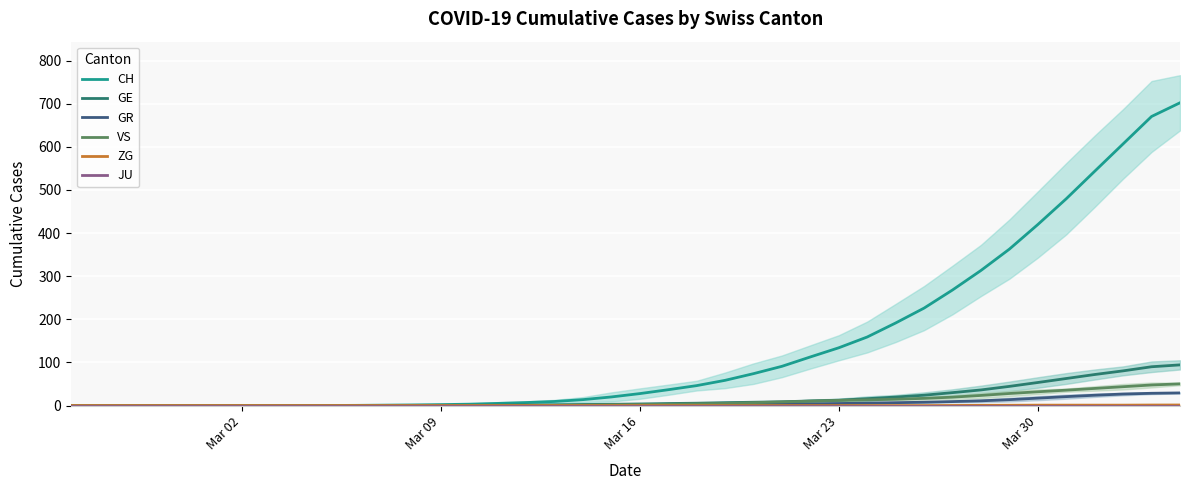

What are all the series names shown in the legend?

CH, GE, GR, VS, ZG, JU